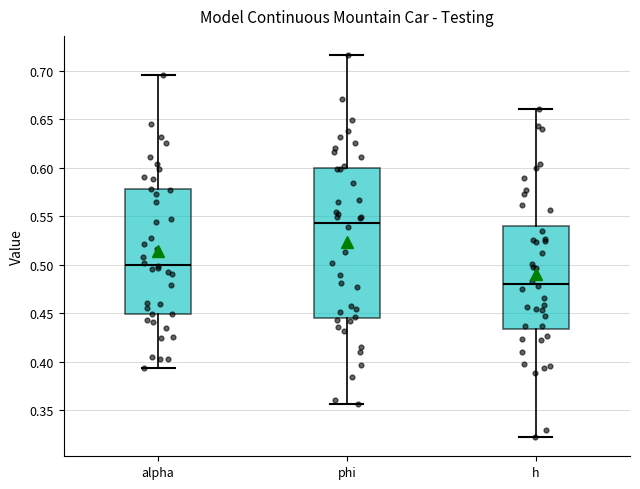

Reading left to right, transcribe this box plot: for each box, give where its median line is, the range the box spans, and where its two whiskers end, as read against the y-axis. The values are not printed on the chart, so give them approximately, as read against the axis.

alpha: median 0.500, box 0.450 to 0.580, whiskers 0.395 to 0.695
phi: median 0.545, box 0.445 to 0.600, whiskers 0.355 to 0.715
h: median 0.480, box 0.435 to 0.540, whiskers 0.320 to 0.660